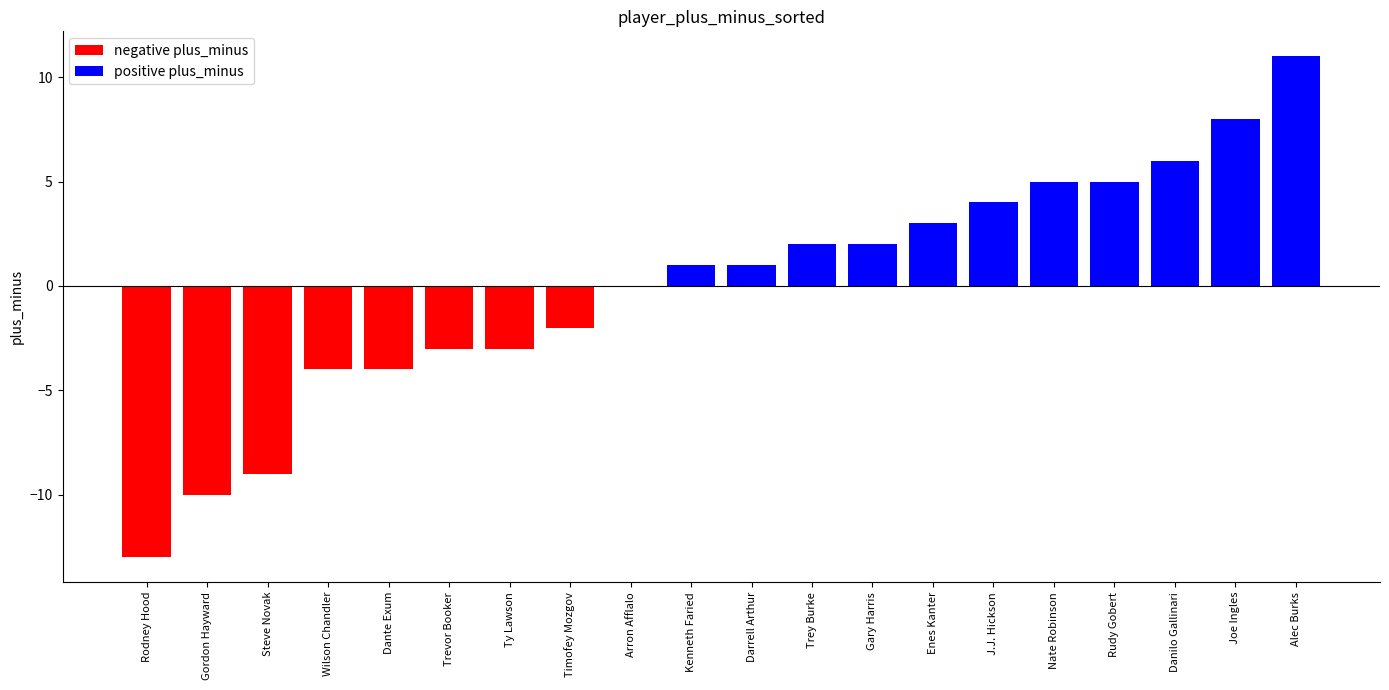

Count the number of data series in this chart.

1